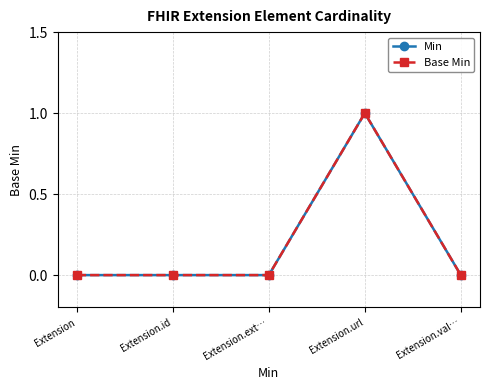

True or false: Min and Base Min cross at least once.

False